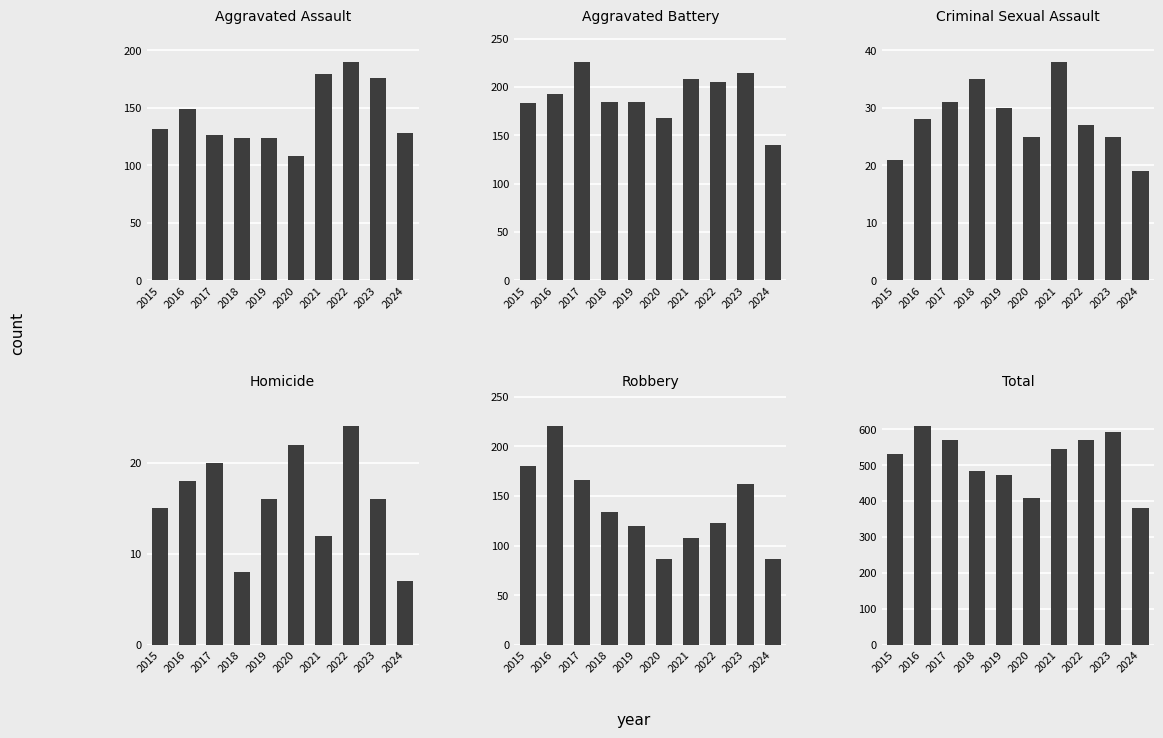

Reading left to right, transcribe all the data shown in this chart.

Aggravated Assault: 2015=132	2016=149	2017=126	2018=124	2019=124	2020=108	2021=179	2022=190	2023=176	2024=128
Aggravated Battery: 2015=183	2016=193	2017=226	2018=184	2019=184	2020=168	2021=208	2022=205	2023=214	2024=140
Criminal Sexual Assault: 2015=21	2016=28	2017=31	2018=35	2019=30	2020=25	2021=38	2022=27	2023=25	2024=19
Homicide: 2015=15	2016=18	2017=20	2018=8	2019=16	2020=22	2021=12	2022=24	2023=16	2024=7
Robbery: 2015=180	2016=220	2017=166	2018=134	2019=120	2020=87	2021=108	2022=123	2023=162	2024=87
Total: 2015=531	2016=608	2017=569	2018=485	2019=474	2020=410	2021=545	2022=569	2023=593	2024=381